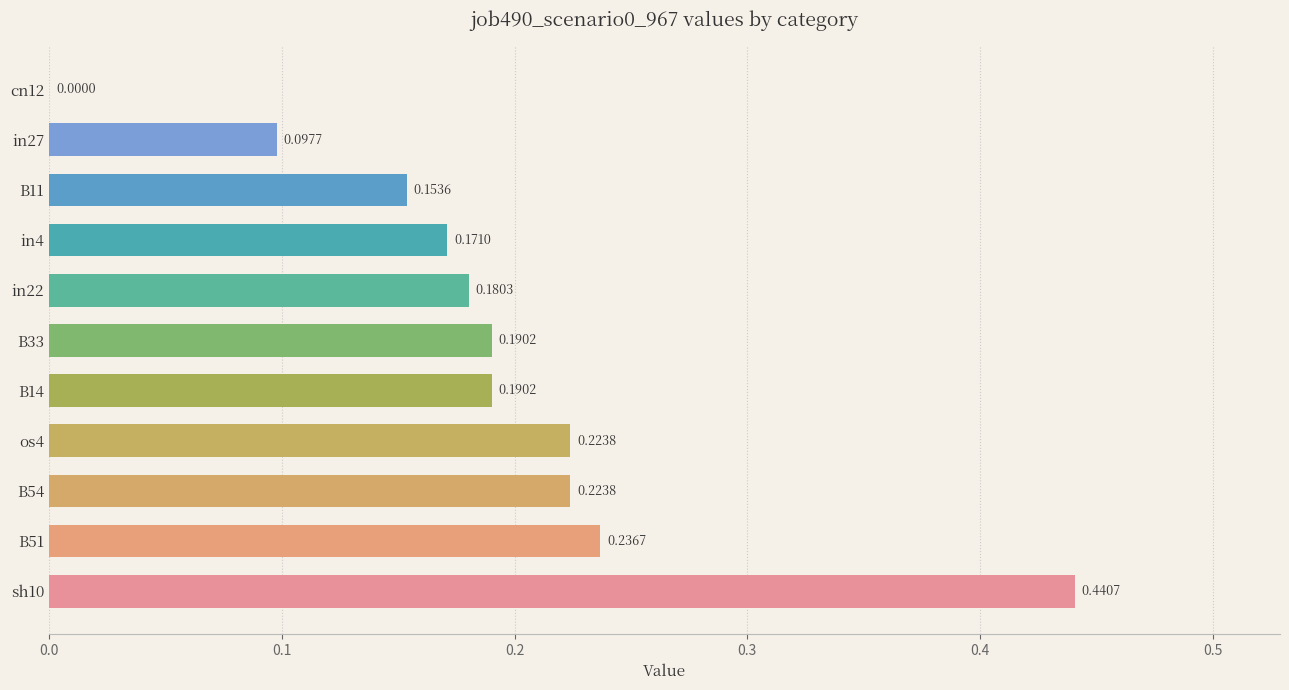

Between in22 and B14, which is larger?

B14